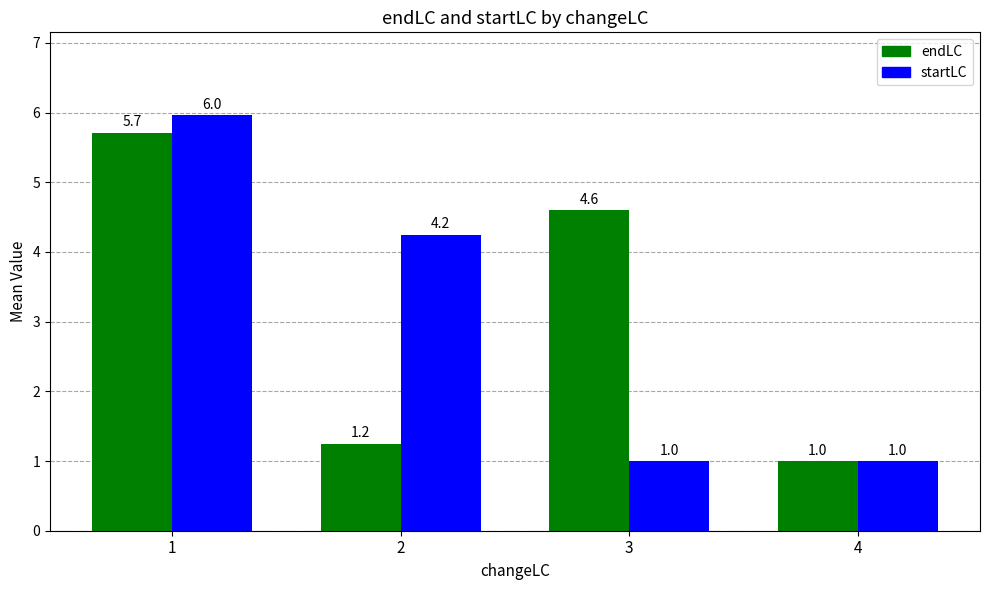

Rank the series by their average value, from lowest to highest.

startLC, endLC